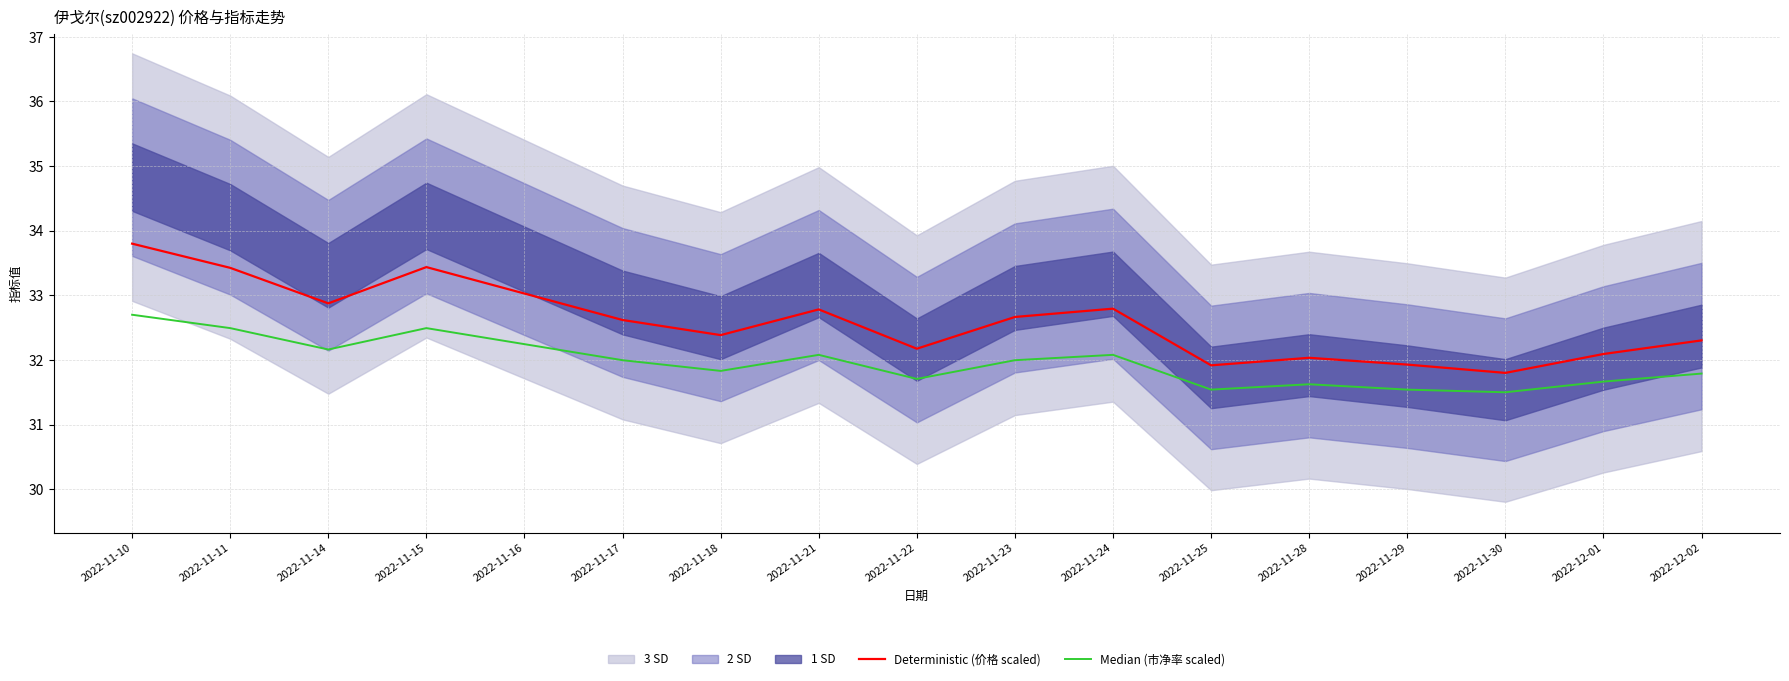

The Median (市净率 scaled) series shows 15.4 at 2022-11-16. True or false?

False